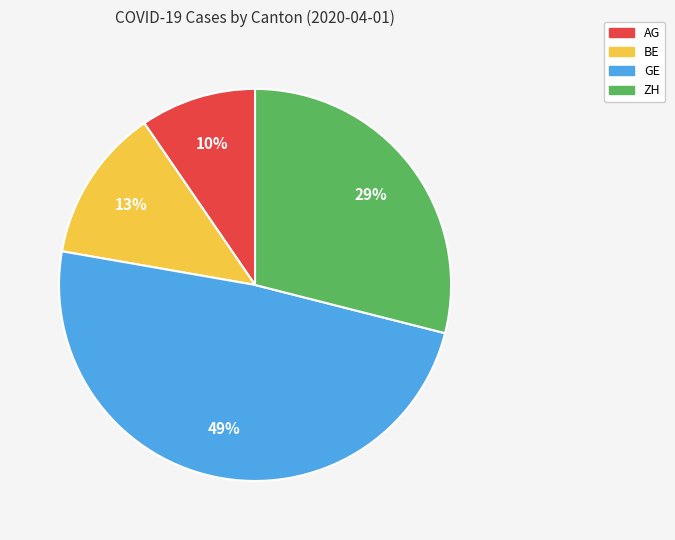

Is there any slice that represents more than half of the pie?

No